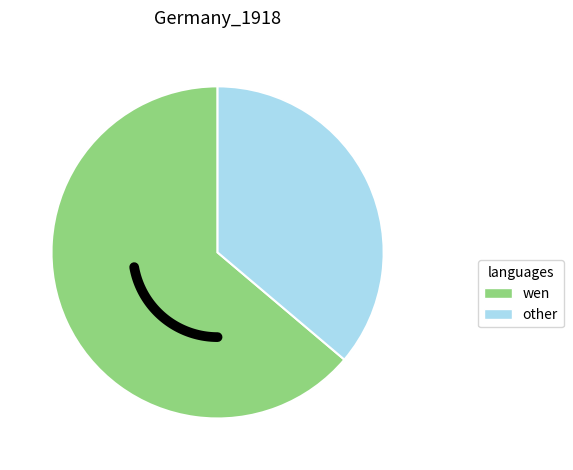

To the nearest percent, what is the difference between the largest and smallest slice percentages?

28%